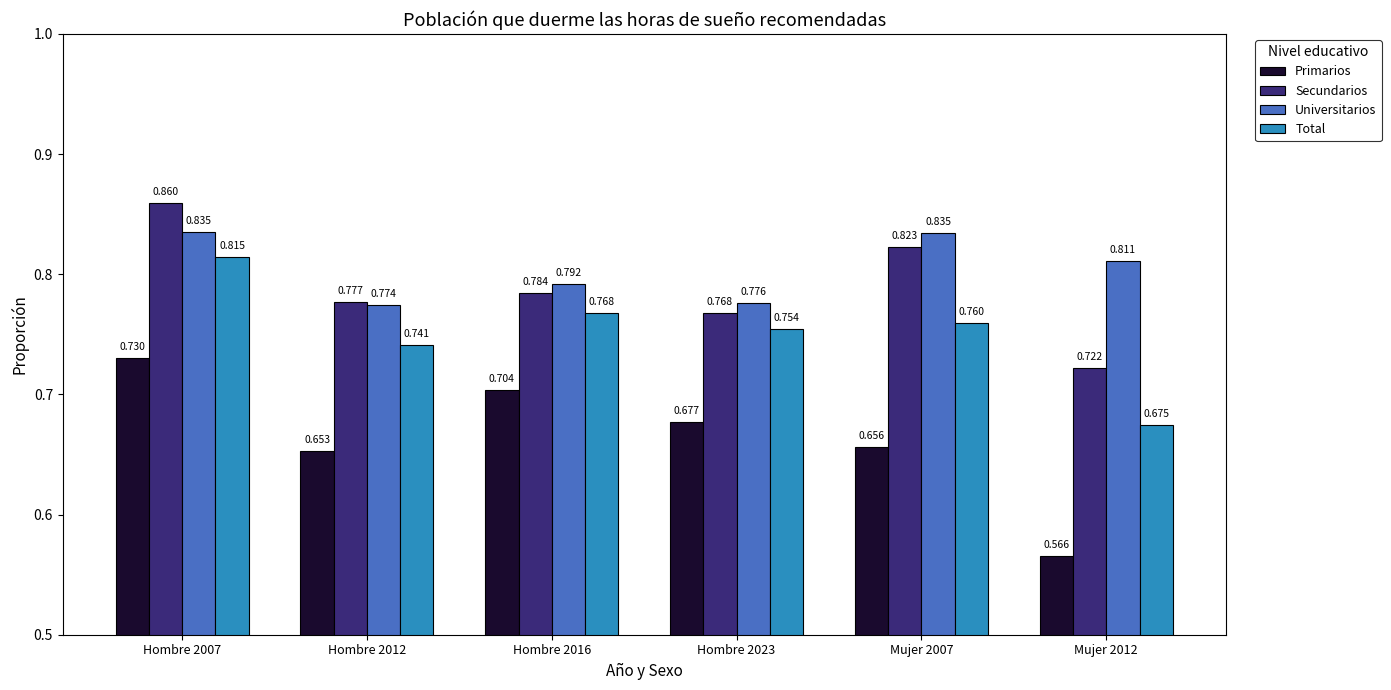

List the series in order of their peak value, lowest first.

Primarios, Total, Universitarios, Secundarios